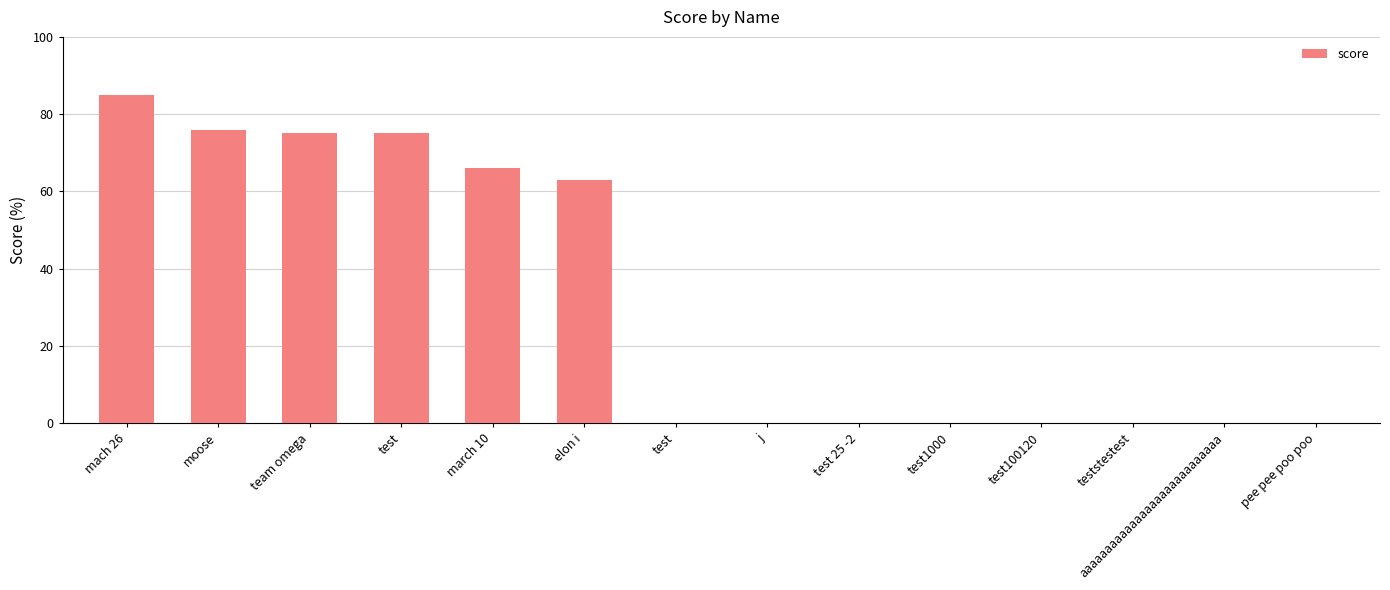

Rank the categories by value from highest to lowest.

mach 26, moose, team omega, test, march 10, elon i, test, j, test 25 -2, test1000, test100120, teststestest, aaaaaaaaaaaaaaaaaaaaaaaaaaaa, pee pee poo poo